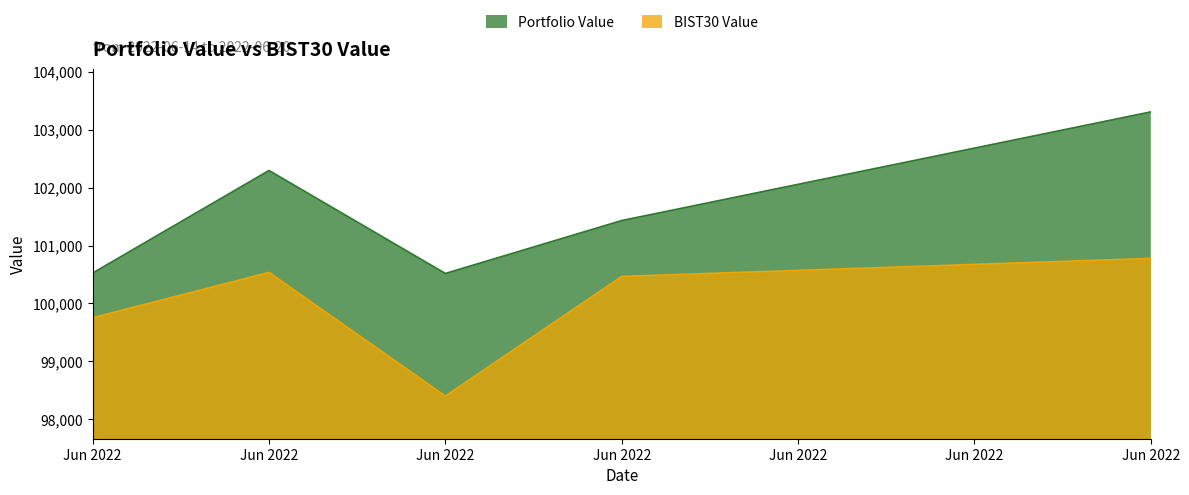

Does the chart have visible grid lines?

No